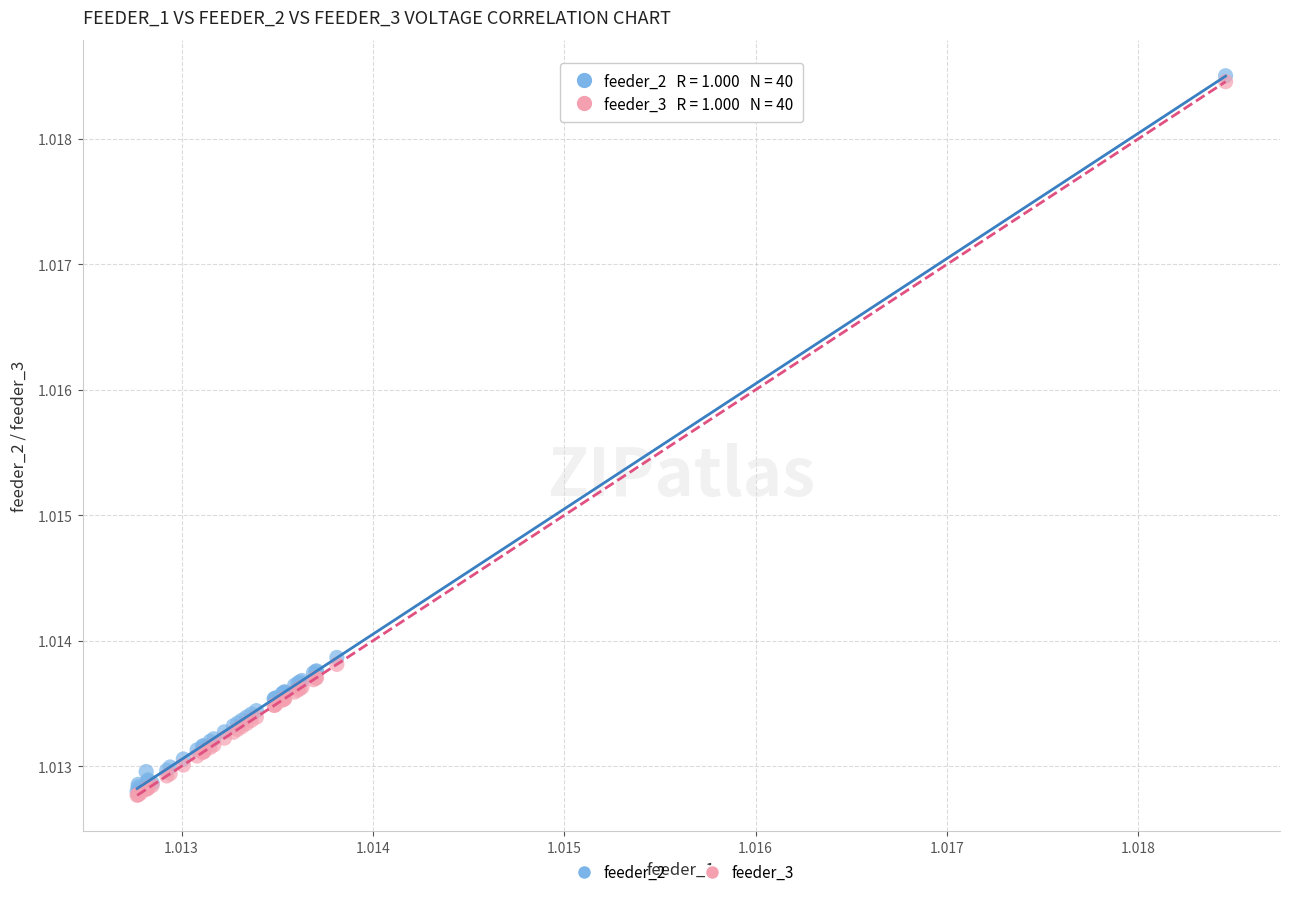

What are all the series names shown in the legend?

feeder_2, feeder_3